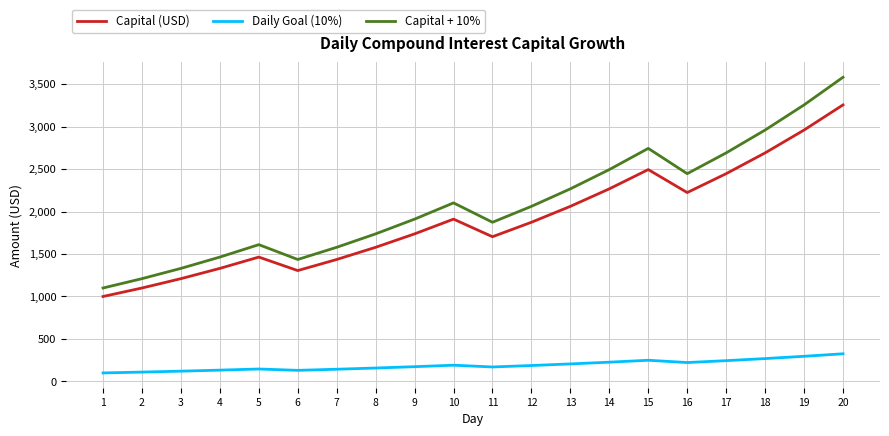

List the series in order of their peak value, highest first.

Capital + 10%, Capital (USD), Daily Goal (10%)